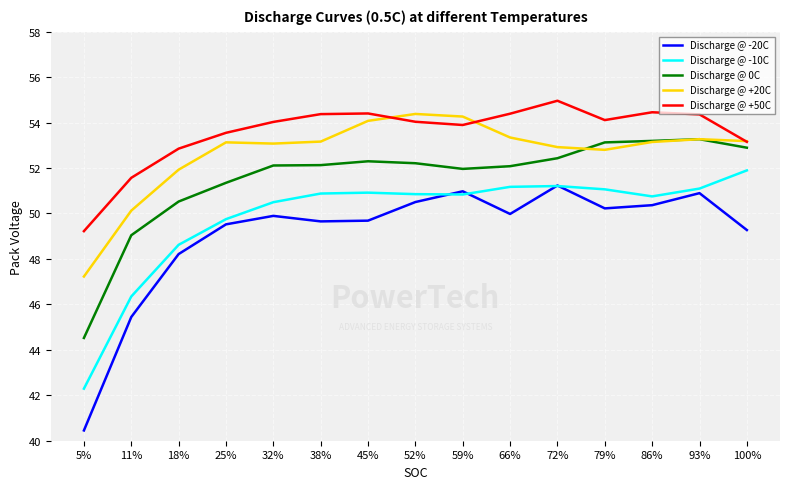

True or false: Discharge @ +20C and Discharge @ -10C intersect in this chart.

False